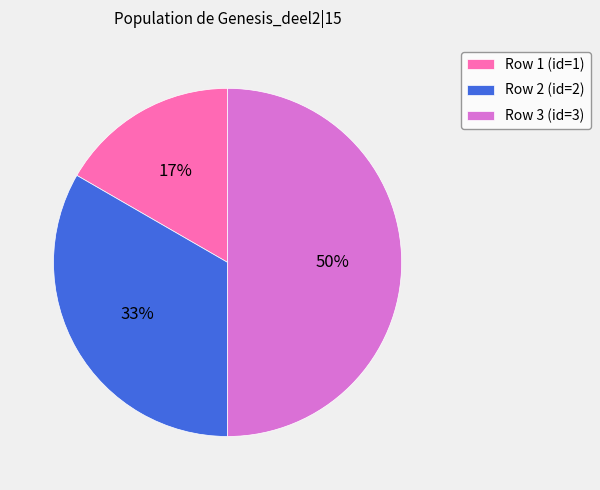

What is the largest slice in the pie chart?

Row 3 (id=3)